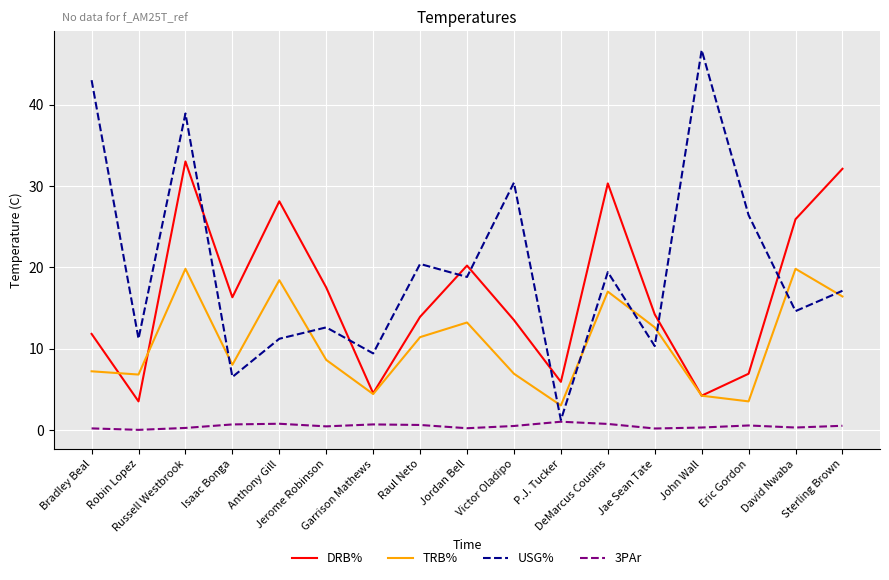

Read the 3PAr value at Anthony Gill.

0.8